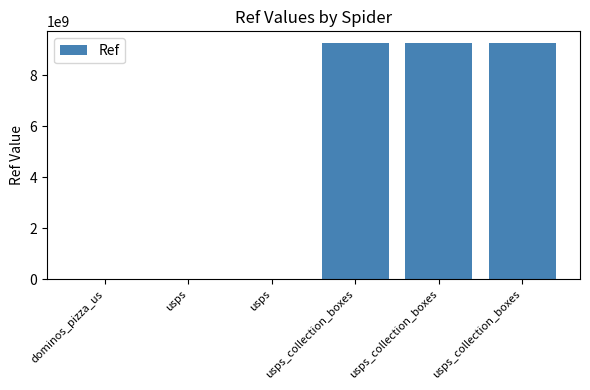

What is the label of the 5th bar from the left?

usps_collection_boxes